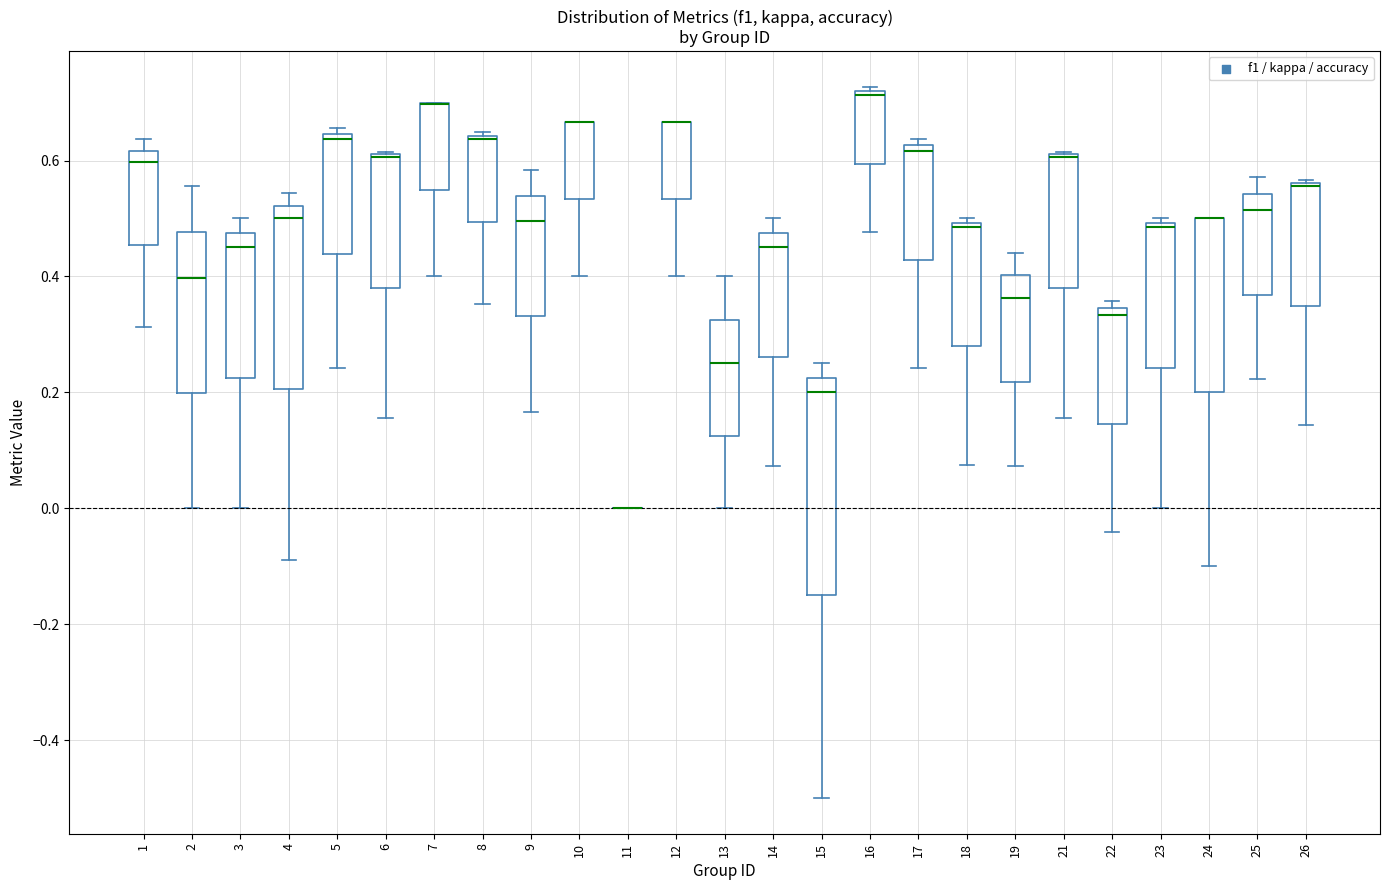

Comparing the boxes themselves (not the whiskers), which one is the tallest?

15